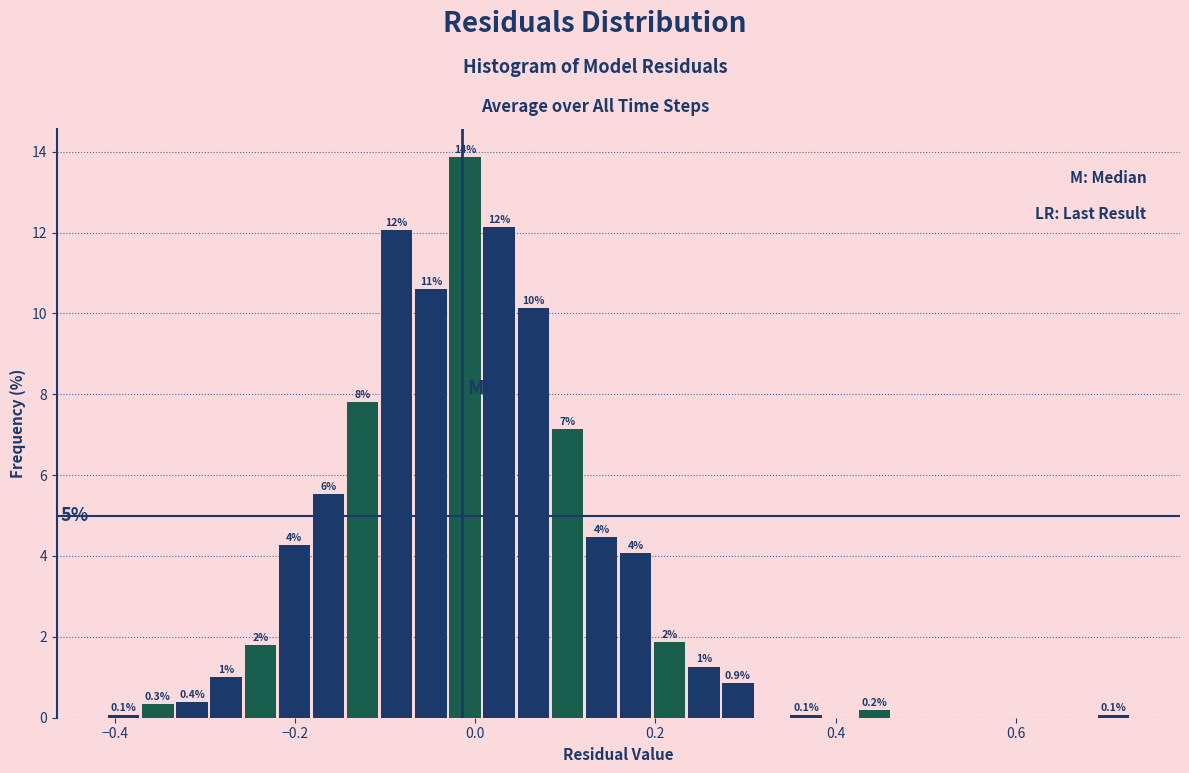

Read against the x-axis, roughly where is the centre of the tallest bar?

-0.02